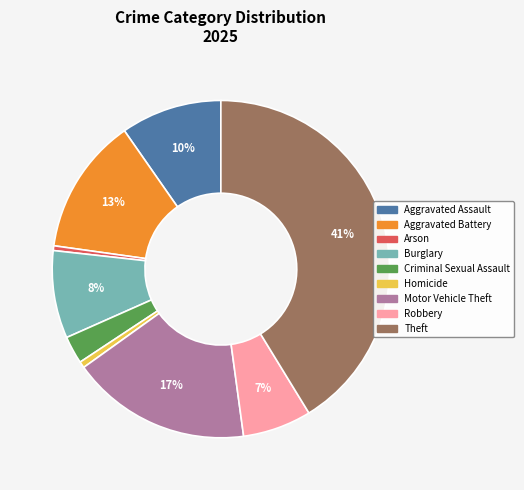

To the nearest percent, what is the average slice percentage?

11%